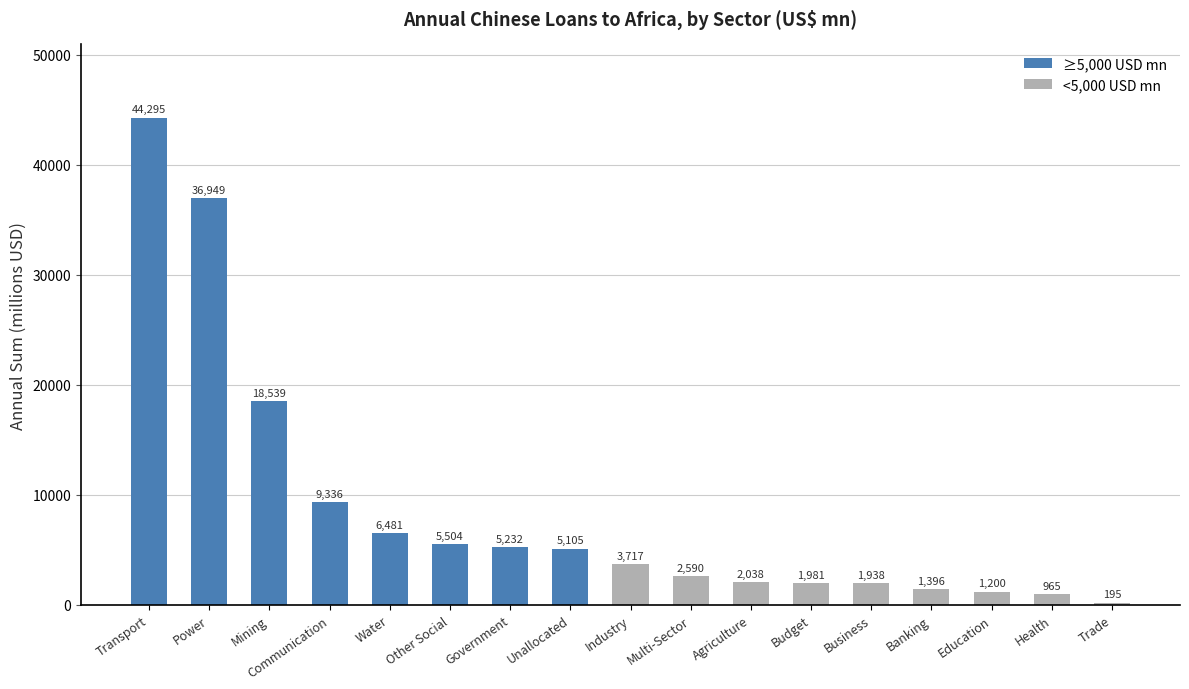

True or false: the data shows 44295.0 at Transport.

True